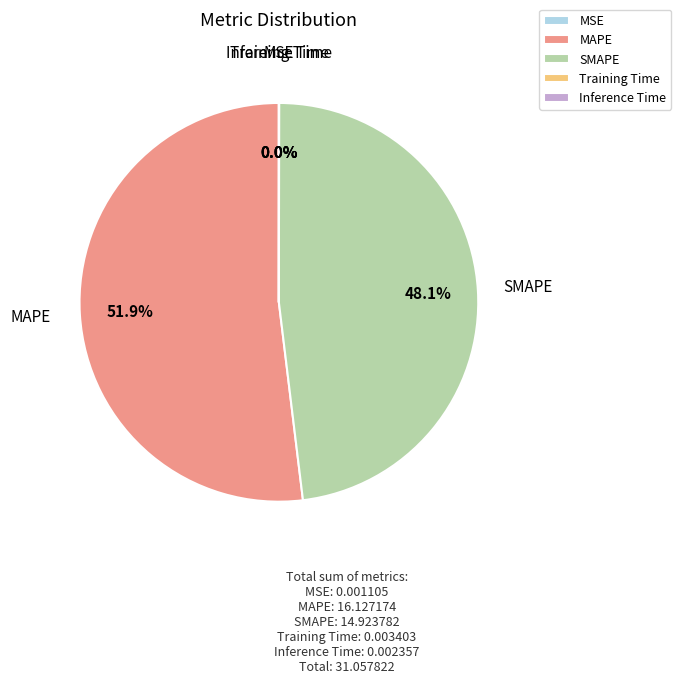

Is there any slice that represents more than half of the pie?

Yes